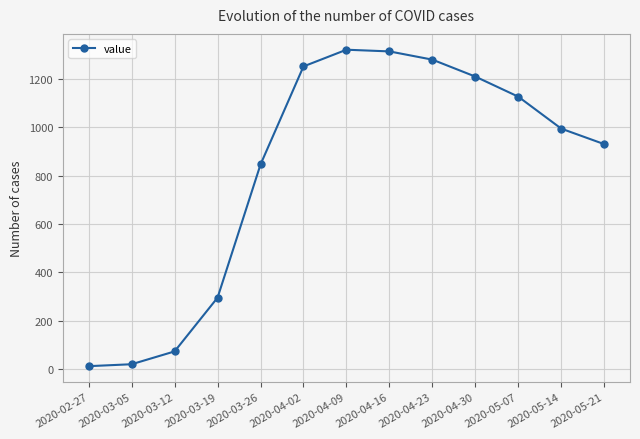

How many interior local peaks (higher than both neighbors) does the data have?

1